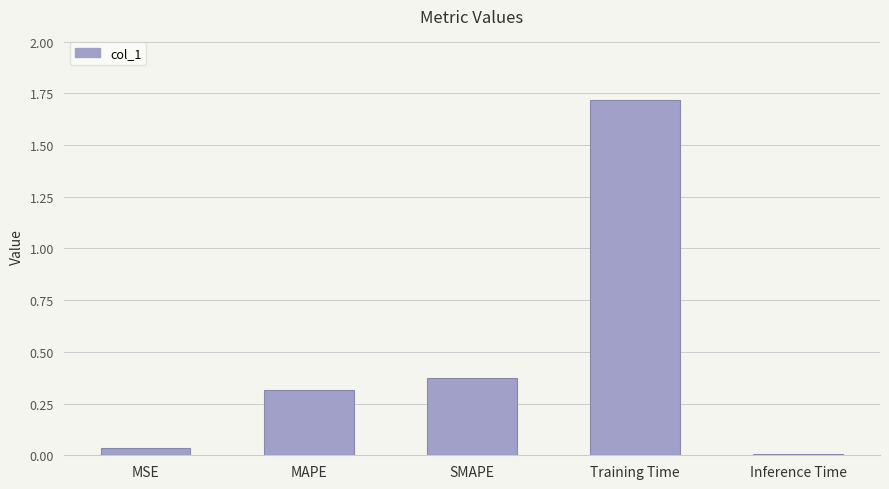

How many bars are there in total?

5